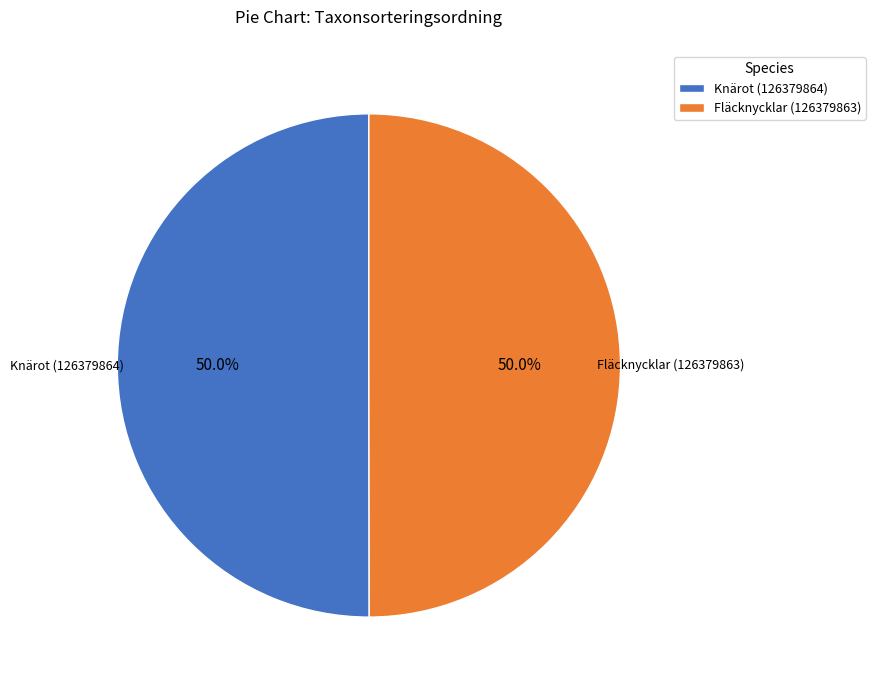

Count the number of slices in the pie.

2